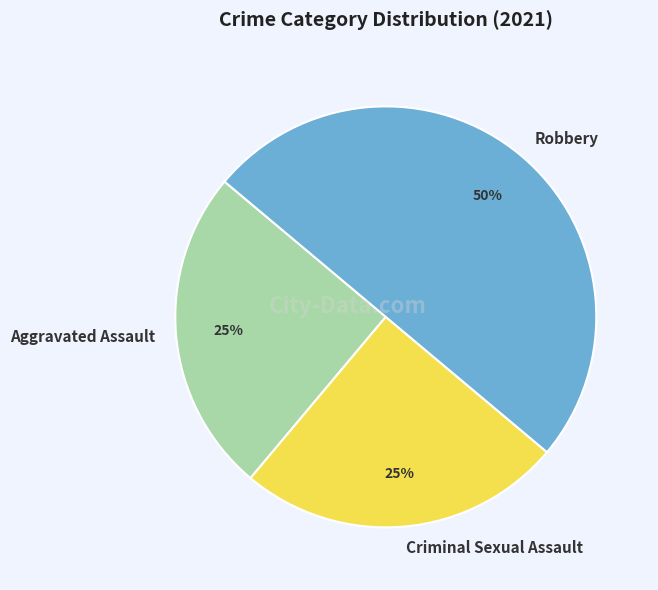

How many slices are in this pie chart?

3